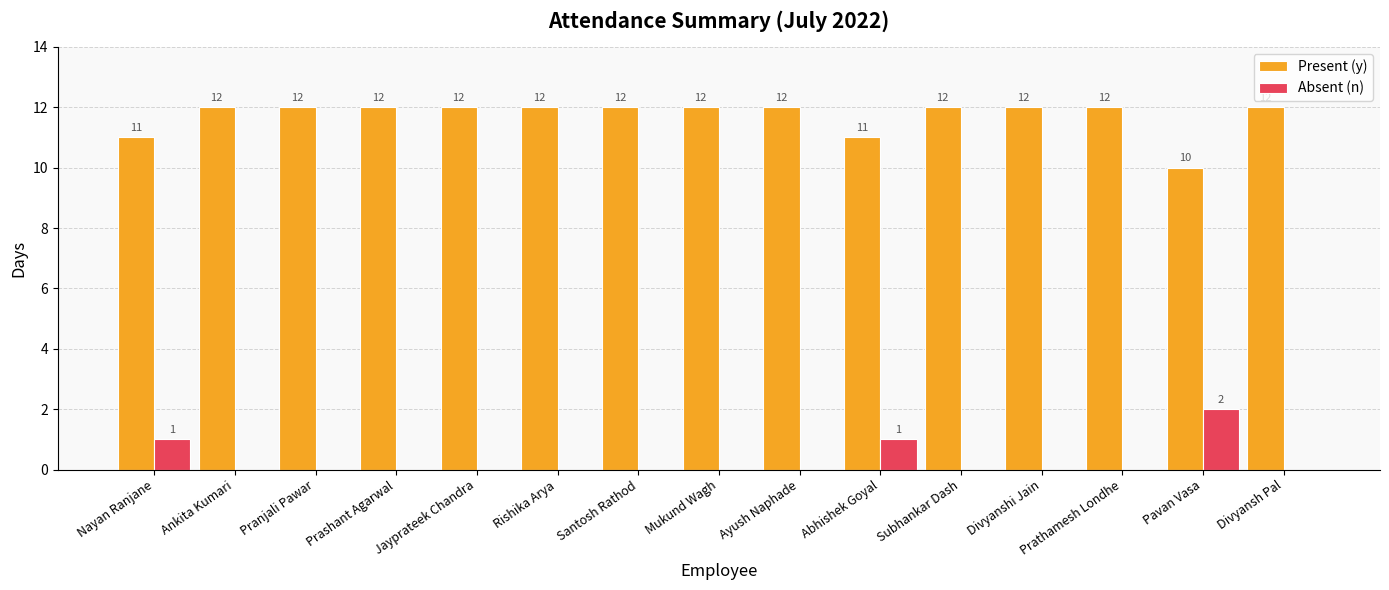

What is the total value across all series at Prashant Agarwal?

12